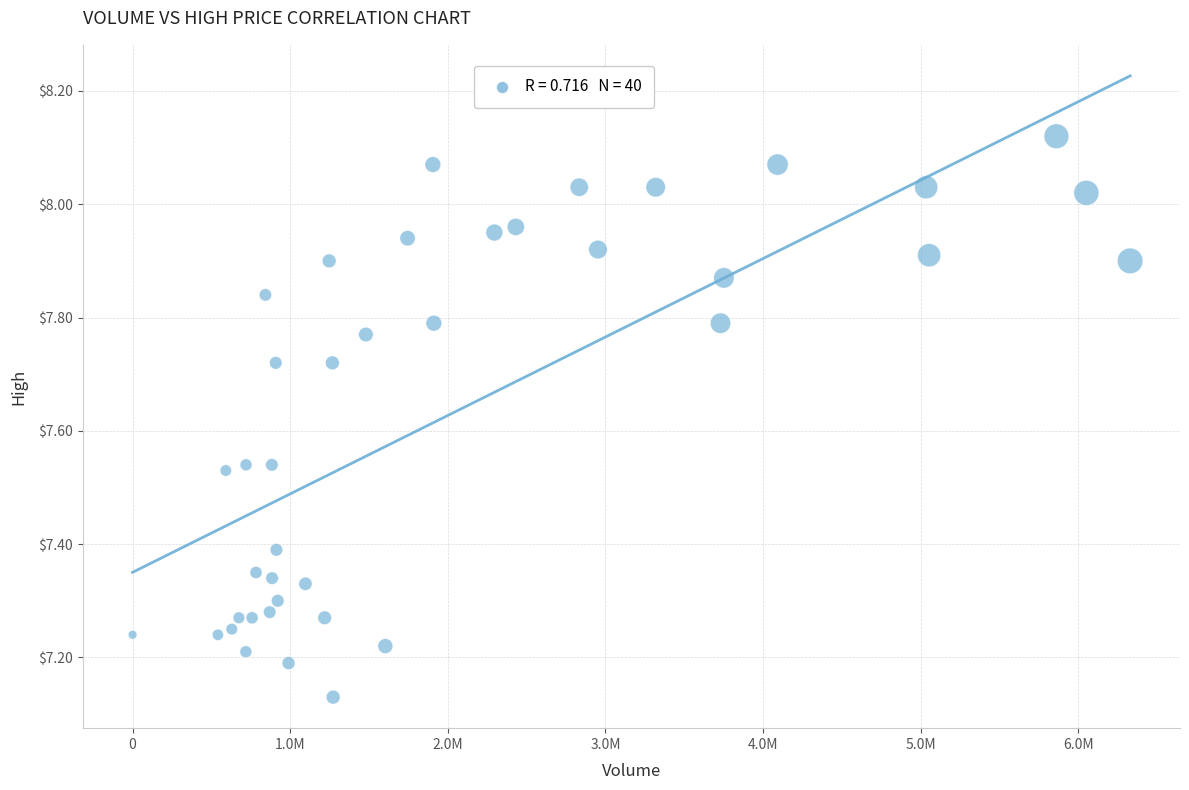

What is the range of X values (max minus min)?

6328100.0